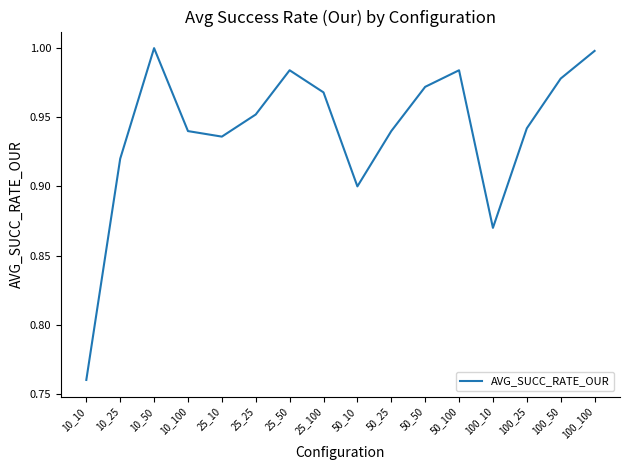

What is the difference between the values at 10_10 and 25_100?

0.2